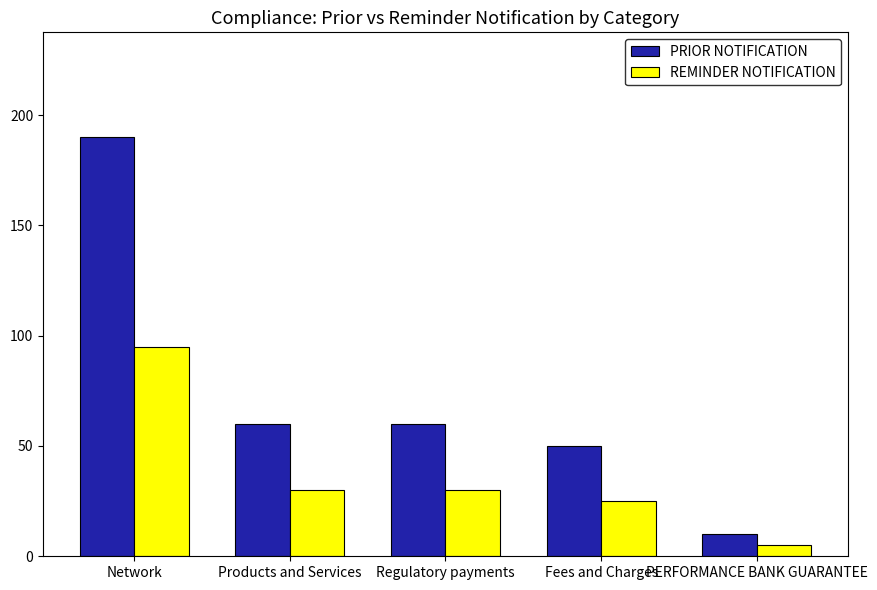

At which category is the sum across all series the highest?

Network